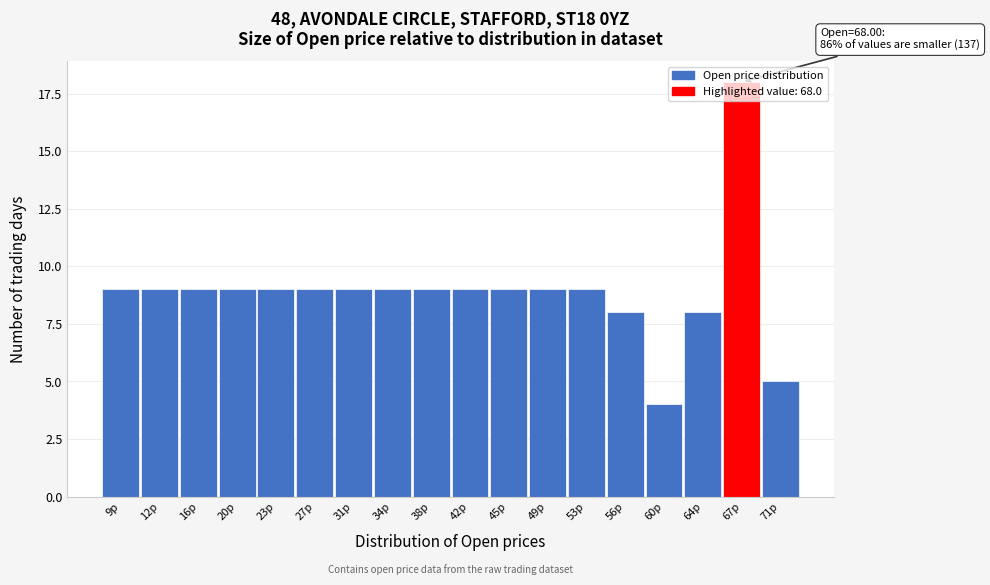

What is the label of the 2nd bar from the left?

12p